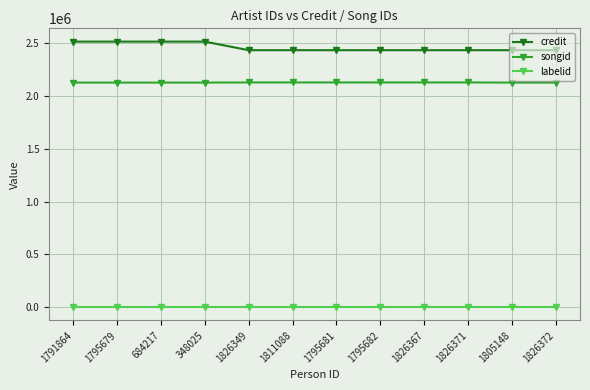

What is the approximate value of labelid at 1791864?

-1